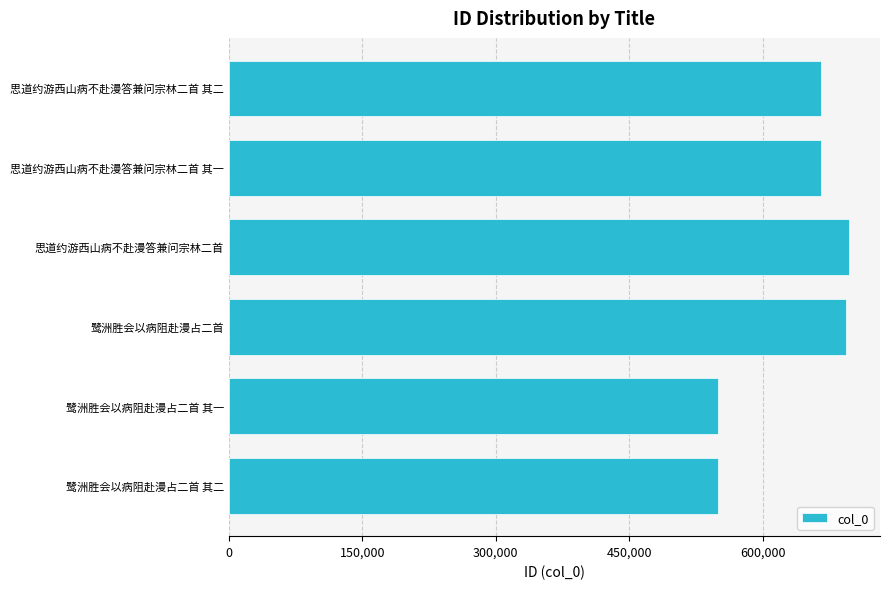

At which label is the value closest to 623183?

思道约游西山病不赴漫答兼问宗林二首 其一